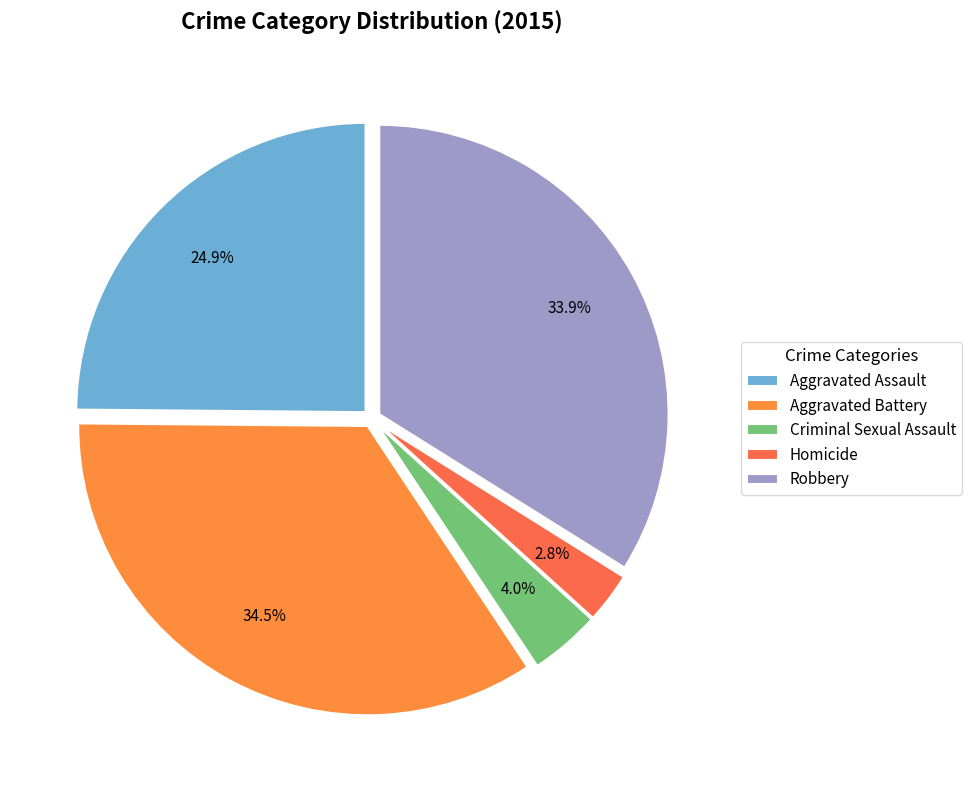

To the nearest percent, what is the difference between the Aggravated Assault and Homicide slice percentages?

22%